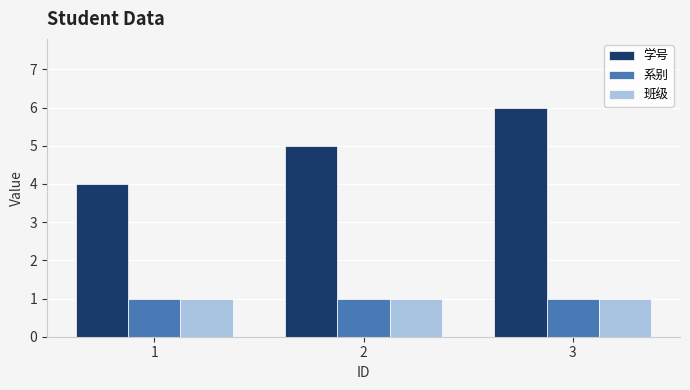

Is the value of 班级 at 1 greater than the value of 学号 at 3?

No